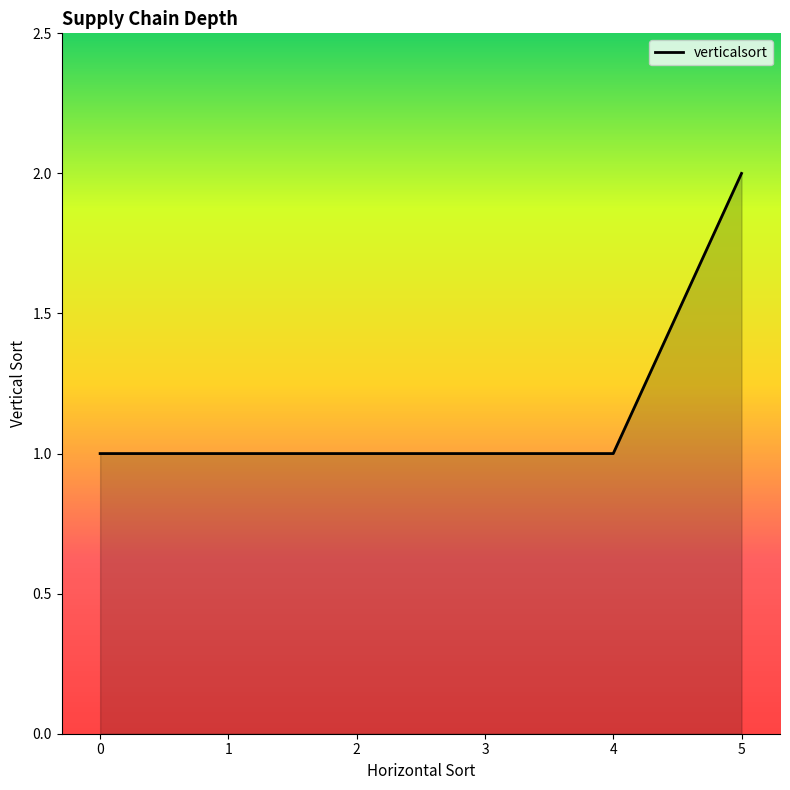

What is the sum of all values?

7